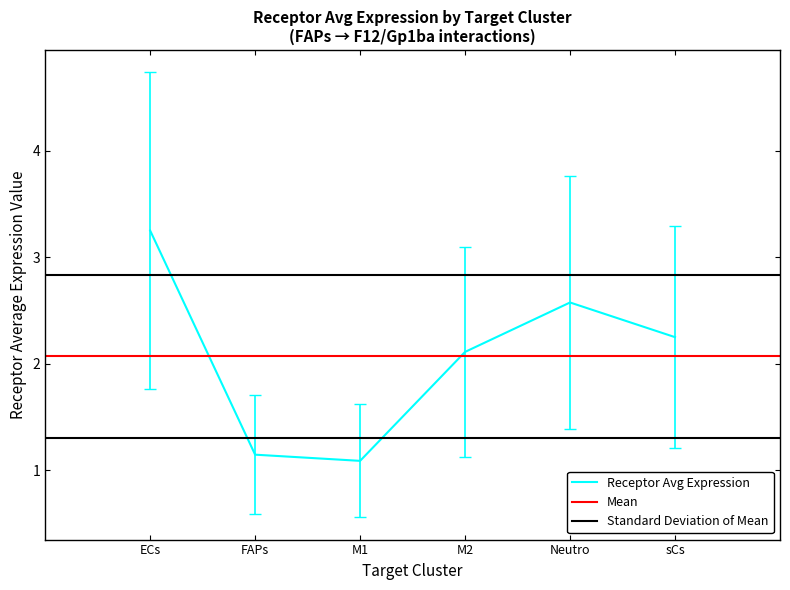

True or false: Edge average expression weight and Receptor average expression value cross at least once.

False